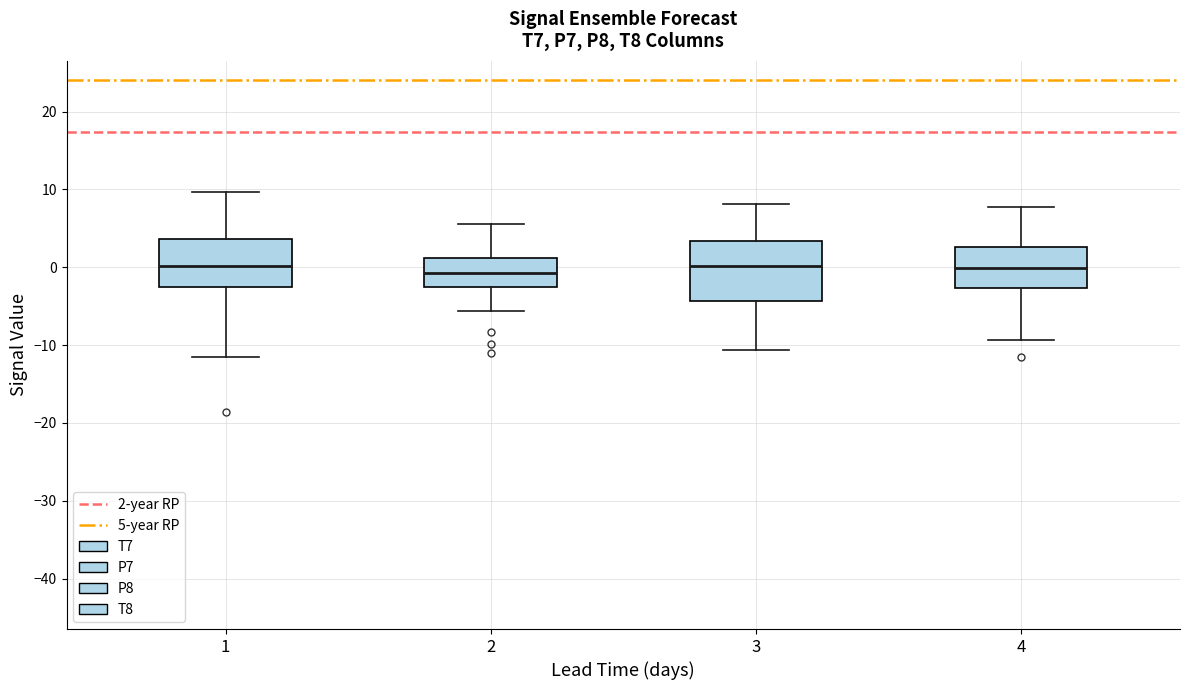

Reading left to right, transcribe this box plot: for each box, give where its median line is, the range the box spans, and where its two whiskers end, as read against the y-axis. The values are not printed on the chart, so give them approximately, as read against the axis.

1: median 0, box -3 to 4, whiskers -12 to 10
2: median -1, box -3 to 1, whiskers -6 to 6
3: median 0, box -4 to 3, whiskers -11 to 8
4: median 0, box -3 to 3, whiskers -9 to 8